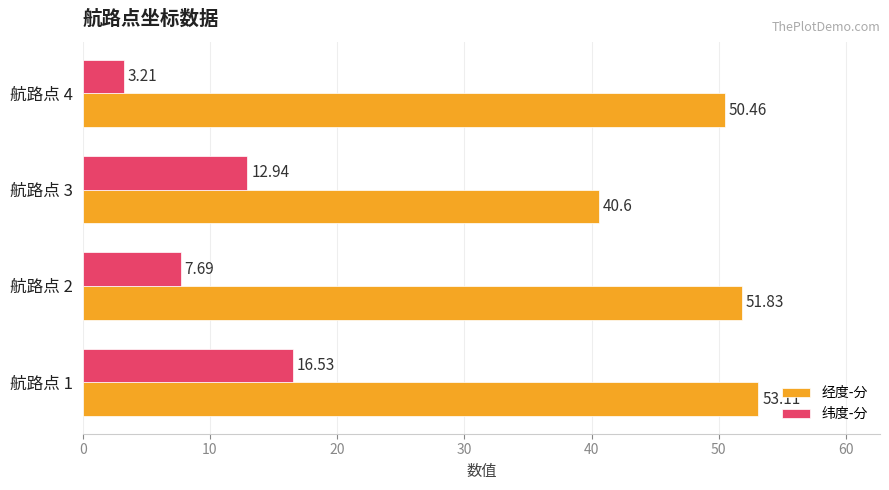

What is the sum of all 经度-分 values?

196.0